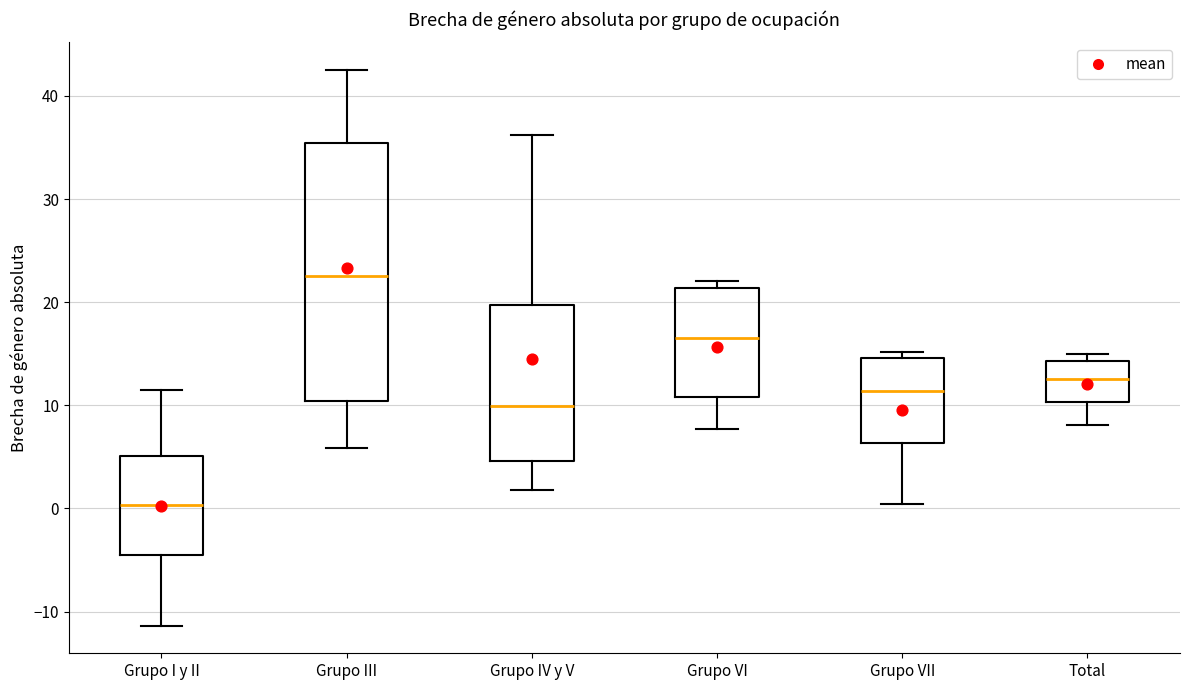

Reading left to right, transcribe this box plot: for each box, give where its median line is, the range the box spans, and where its two whiskers end, as read against the y-axis. The values are not printed on the chart, so give them approximately, as read against the axis.

Grupo I y II: median 0, box -5 to 5, whiskers -11 to 11
Grupo III: median 23, box 10 to 35, whiskers 6 to 43
Grupo IV y V: median 10, box 5 to 20, whiskers 2 to 36
Grupo VI: median 17, box 11 to 21, whiskers 8 to 22
Grupo VII: median 11, box 6 to 15, whiskers 0 to 15 (just above the box's upper edge)
Total: median 13, box 10 to 14, whiskers 8 to 15